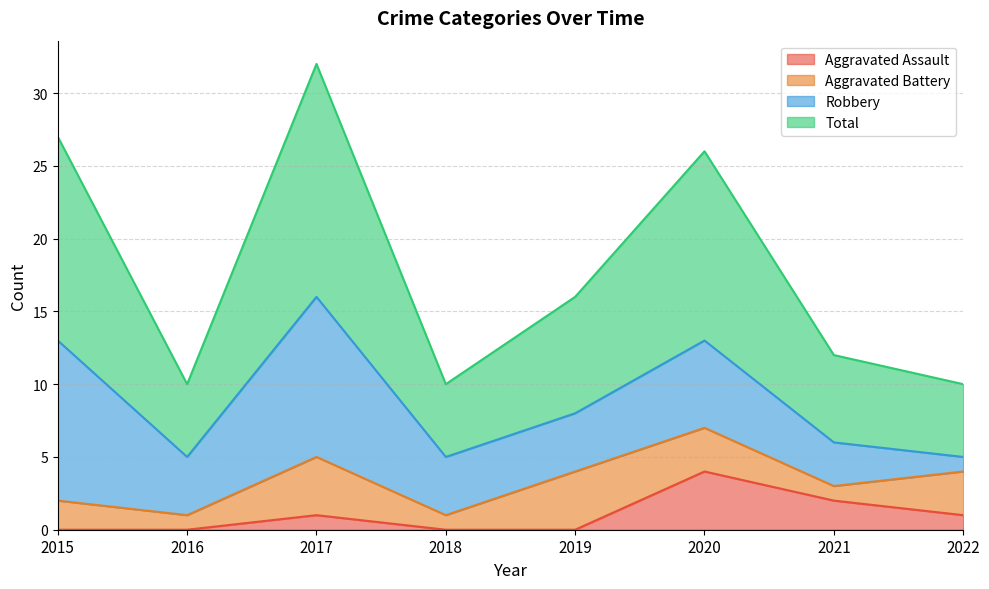

Does the chart have visible grid lines?

Yes